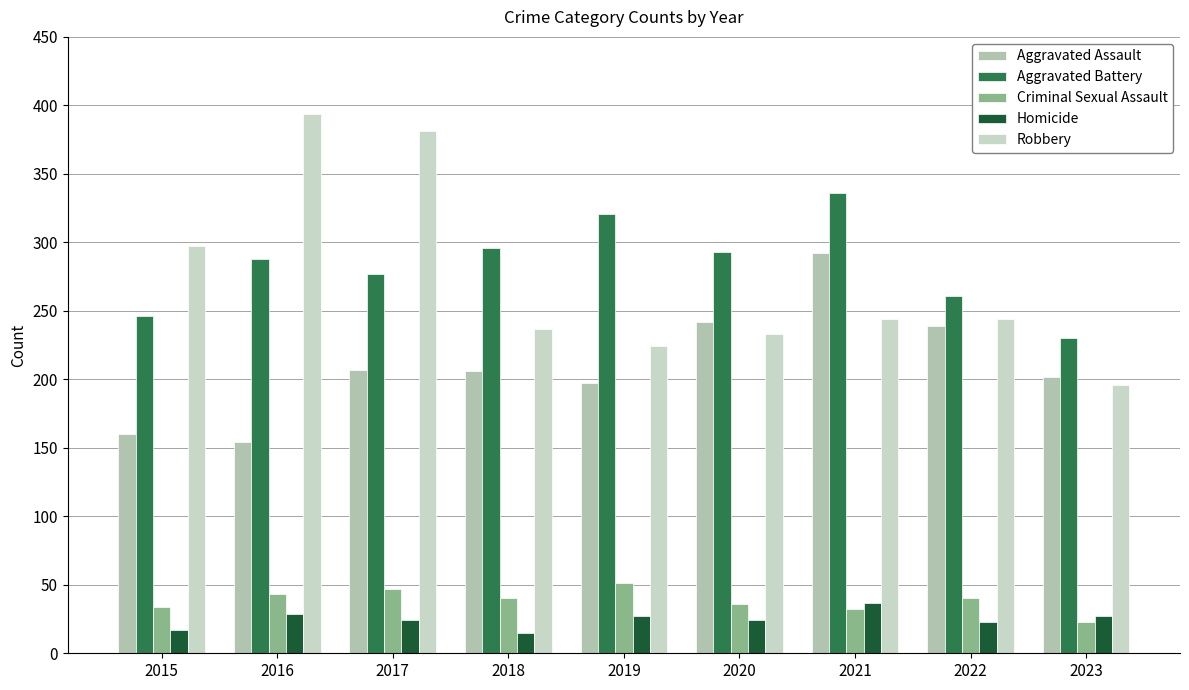

Are the bars horizontal?

No